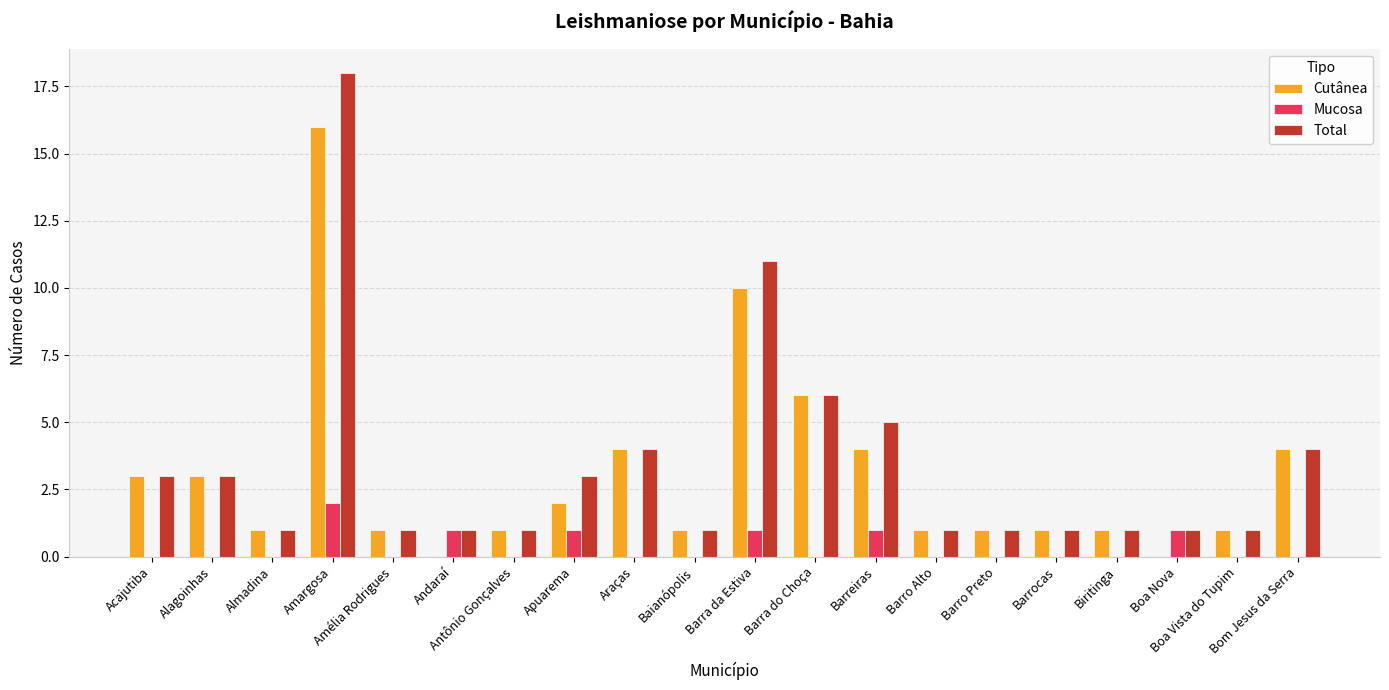

Where is Total nearest to the value 9?

Barra da Estiva